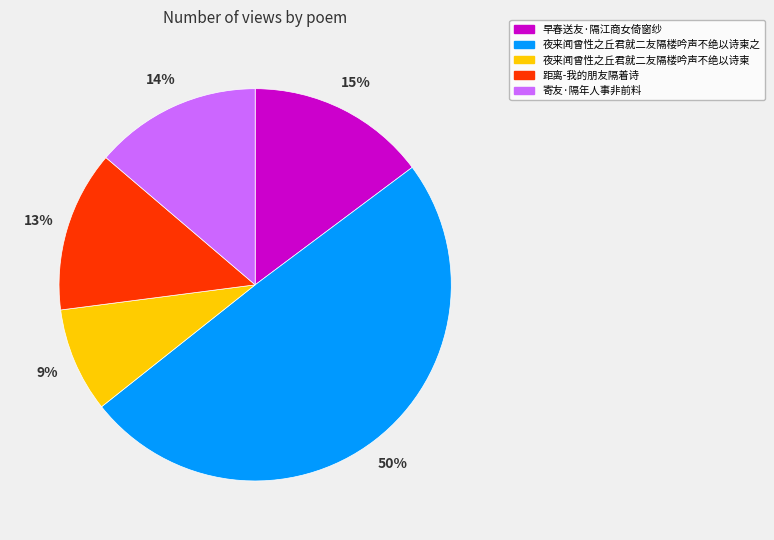

Combined, do 早春送友·隔江商女倚窗纱 and 夜来闻曾性之丘君就二友隔楼吟声不绝以诗柬 account for over 50%?

No